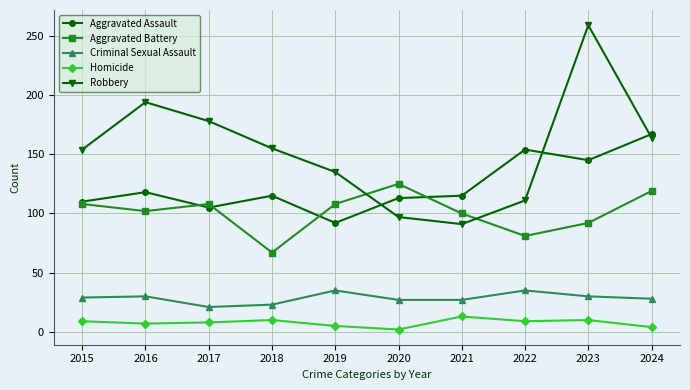

True or false: Aggravated Assault and Criminal Sexual Assault intersect in this chart.

False